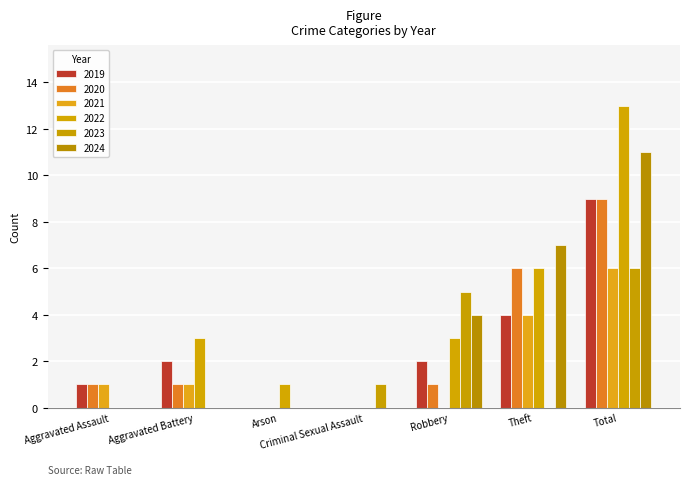

Where is 2021 nearest to the value 3?

Theft